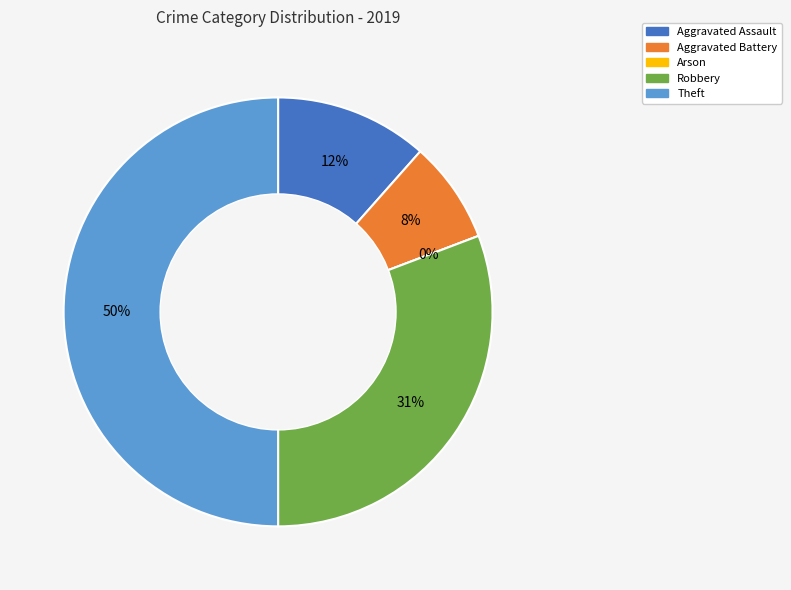

Between Aggravated Battery and Arson, which is larger?

Aggravated Battery